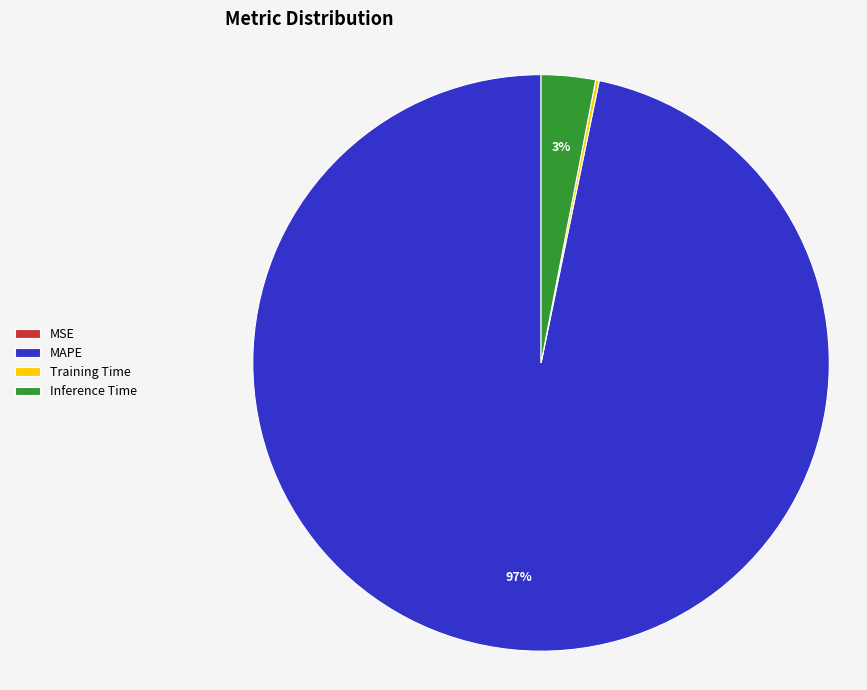

Between MAPE and Inference Time, which is larger?

MAPE